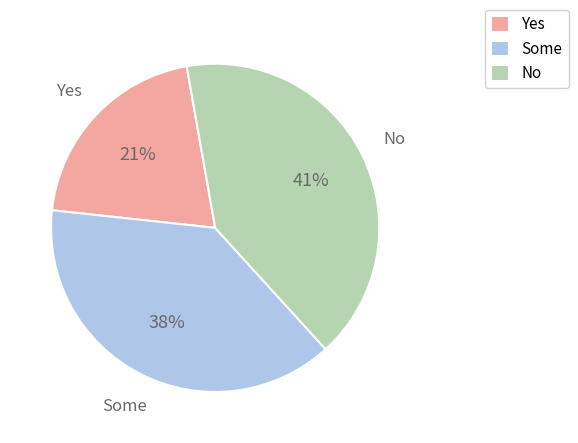

To the nearest percent, what percentage of the pie is Some?

38%